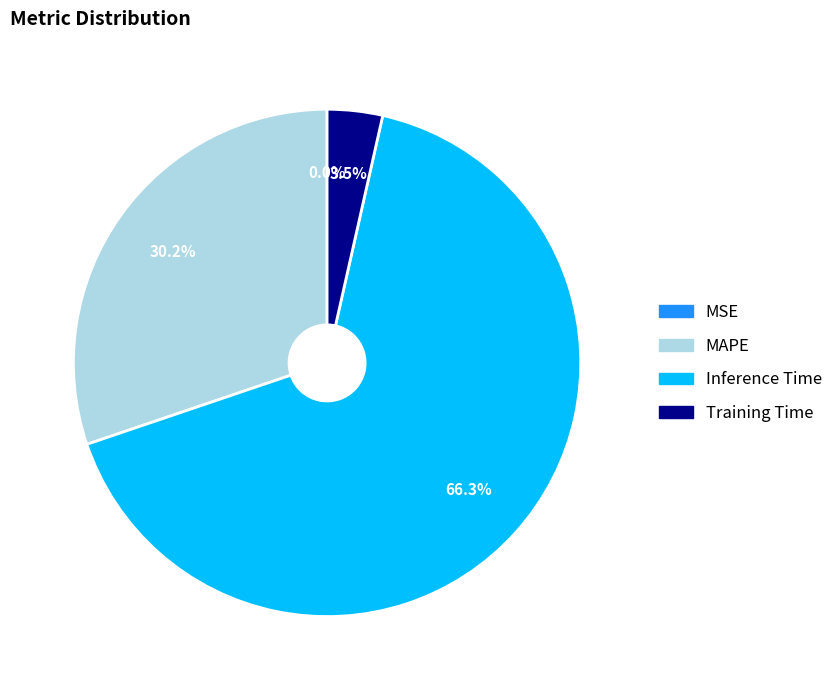

Combined, do Inference Time and Training Time account for over 50%?

Yes